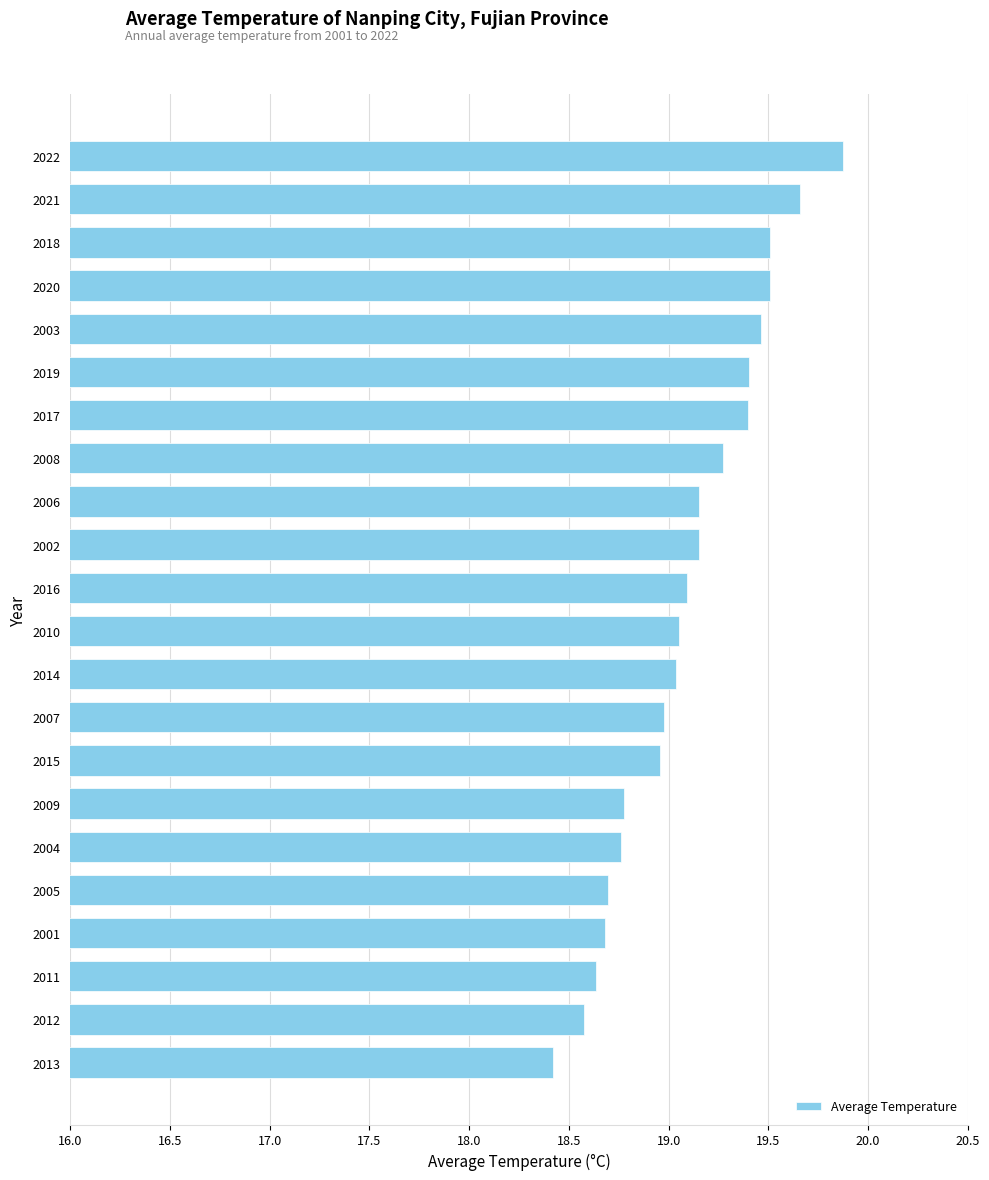

What is the label of the 15th bar from the top?

2015